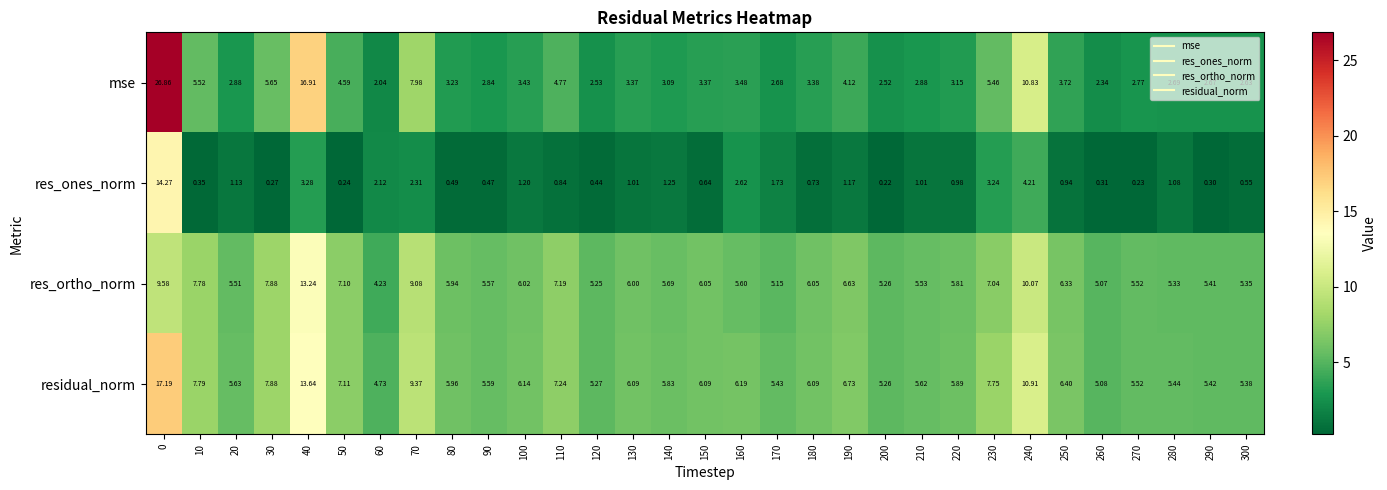

Which series has the largest total across all categories?

residual_norm